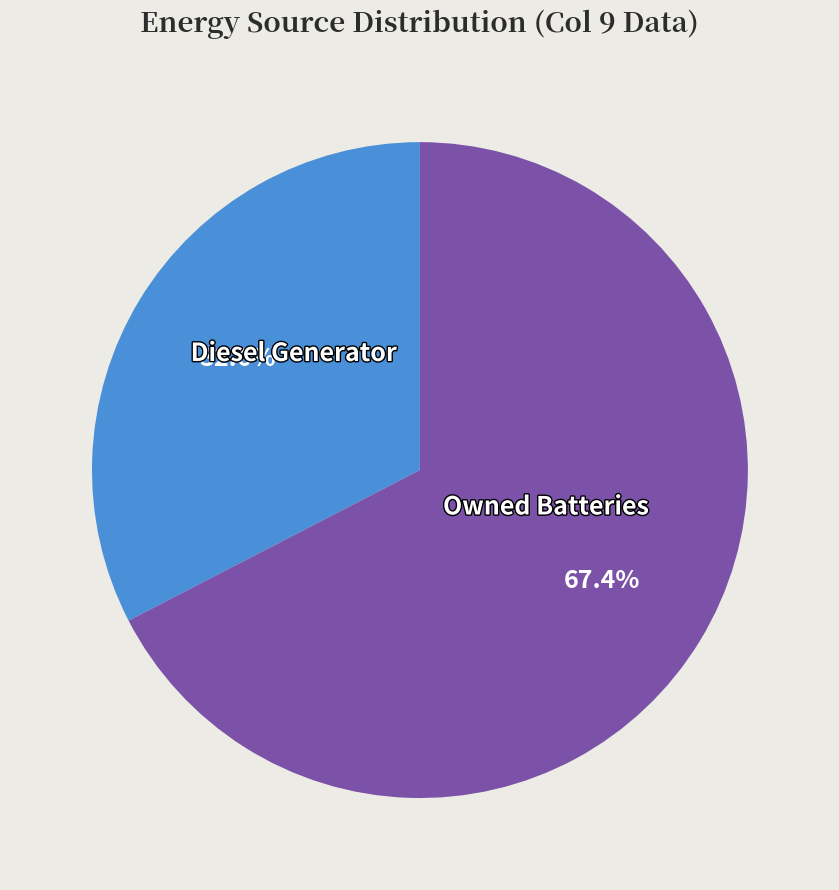

Is the sum of Diesel Generator and Owned Batteries greater than half?

Yes